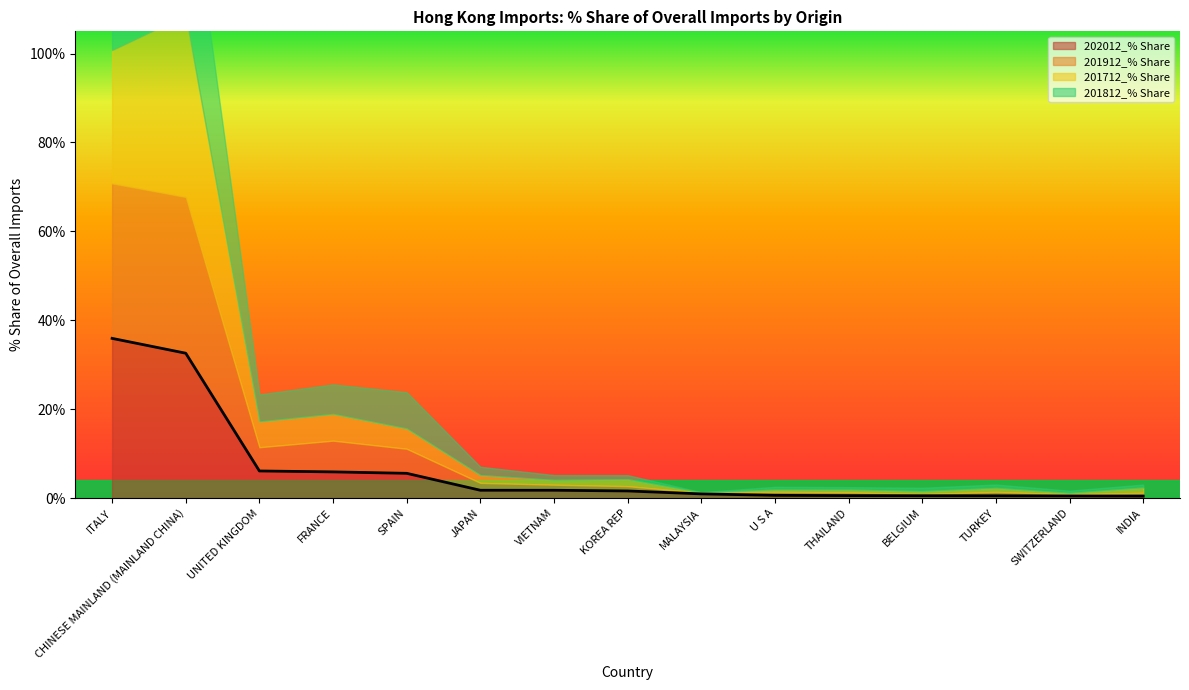

Reading left to right, list all the values displayed in this chart.

202012_% Share: ITALY=35.9	CHINESE MAINLAND (MAINLAND CHINA)=32.6	UNITED KINGDOM=6.1	FRANCE=5.9	SPAIN=5.6	JAPAN=1.8	VIETNAM=1.8	KOREA REP=1.6	MALAYSIA=1.0	U S A=0.6	THAILAND=0.6	BELGIUM=0.5	TURKEY=0.5	SWITZERLAND=0.5	INDIA=0.4
201912_% Share: ITALY=34.8	CHINESE MAINLAND (MAINLAND CHINA)=35.1	UNITED KINGDOM=5.3	FRANCE=7.0	SPAIN=5.5	JAPAN=1.7	VIETNAM=1.3	KOREA REP=1.1	MALAYSIA=0.3	U S A=0.8	THAILAND=0.7	BELGIUM=0.4	TURKEY=0.9	SWITZERLAND=0.4	INDIA=0.8
201712_% Share: ITALY=30.0	CHINESE MAINLAND (MAINLAND CHINA)=40.9	UNITED KINGDOM=5.8	FRANCE=6.0	SPAIN=4.6	JAPAN=1.7	VIETNAM=1.1	KOREA REP=1.6	MALAYSIA=0.1	U S A=0.5	THAILAND=0.6	BELGIUM=0.7	TURKEY=0.9	SWITZERLAND=0.3	INDIA=1.2
201812_% Share: ITALY=31.8	CHINESE MAINLAND (MAINLAND CHINA)=36.3	UNITED KINGDOM=6.1	FRANCE=6.6	SPAIN=8.2	JAPAN=1.9	VIETNAM=1.1	KOREA REP=0.9	MALAYSIA=0.1	U S A=0.6	THAILAND=0.6	BELGIUM=0.8	TURKEY=0.8	SWITZERLAND=0.5	INDIA=0.7